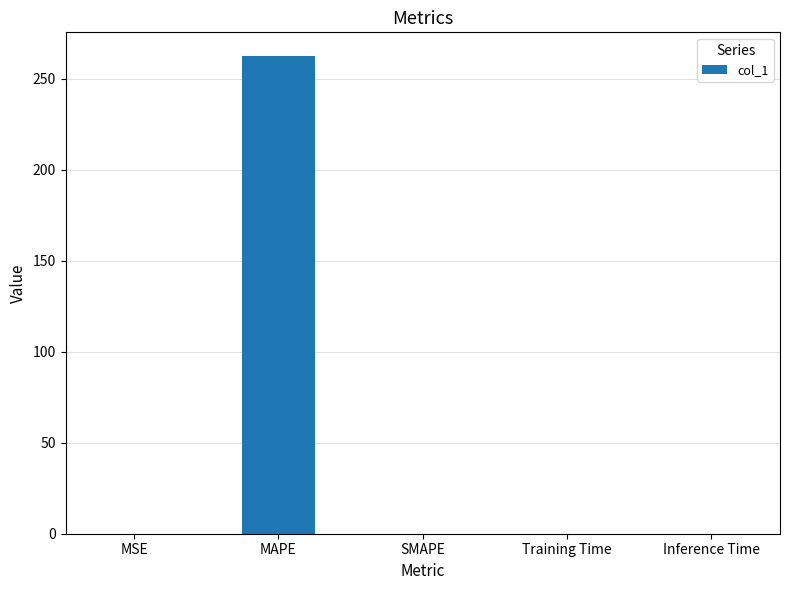

The value at MAPE is 427.6. True or false?

False